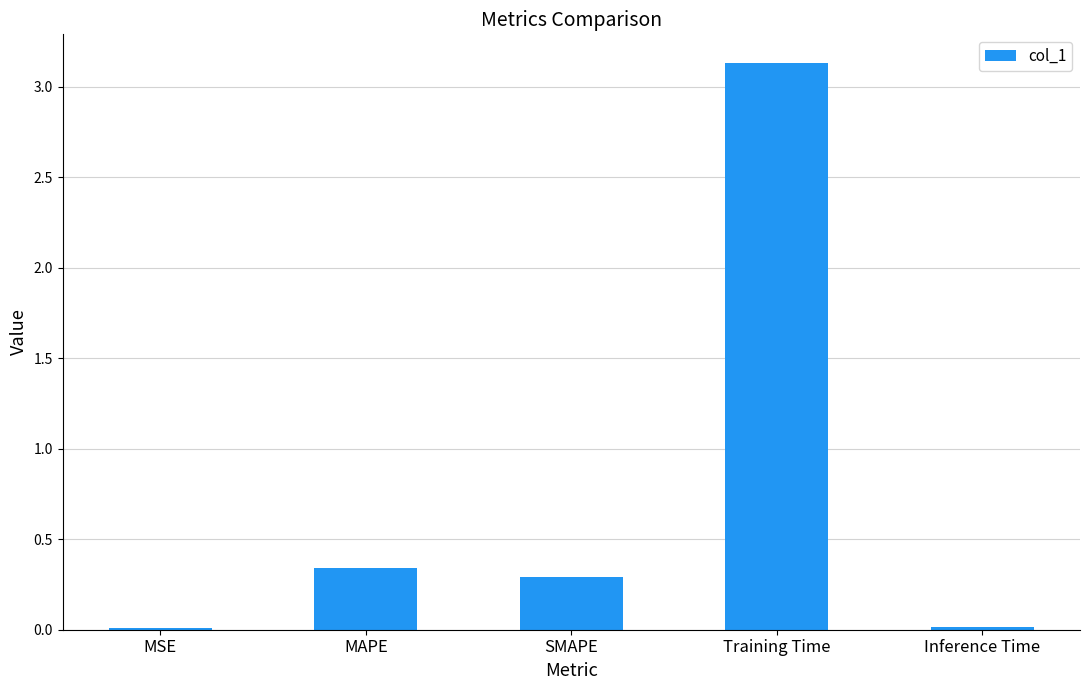

Between MAPE and MSE, which is larger?

MAPE